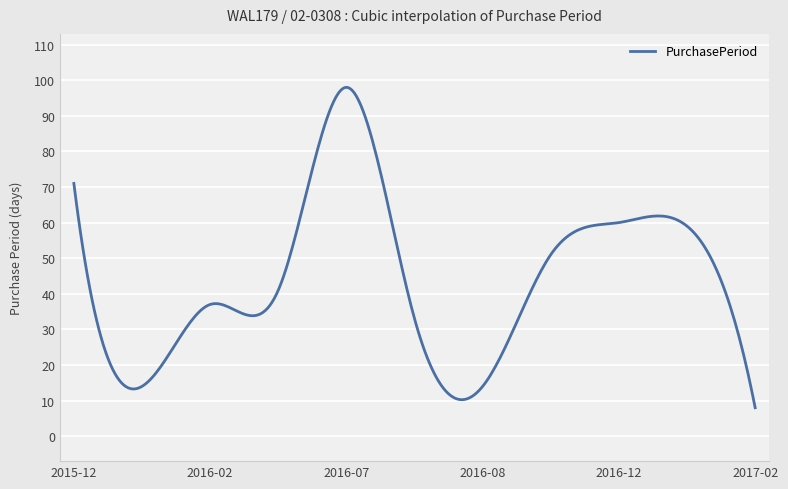

What is the difference between the maximum and minimum values?

90.0